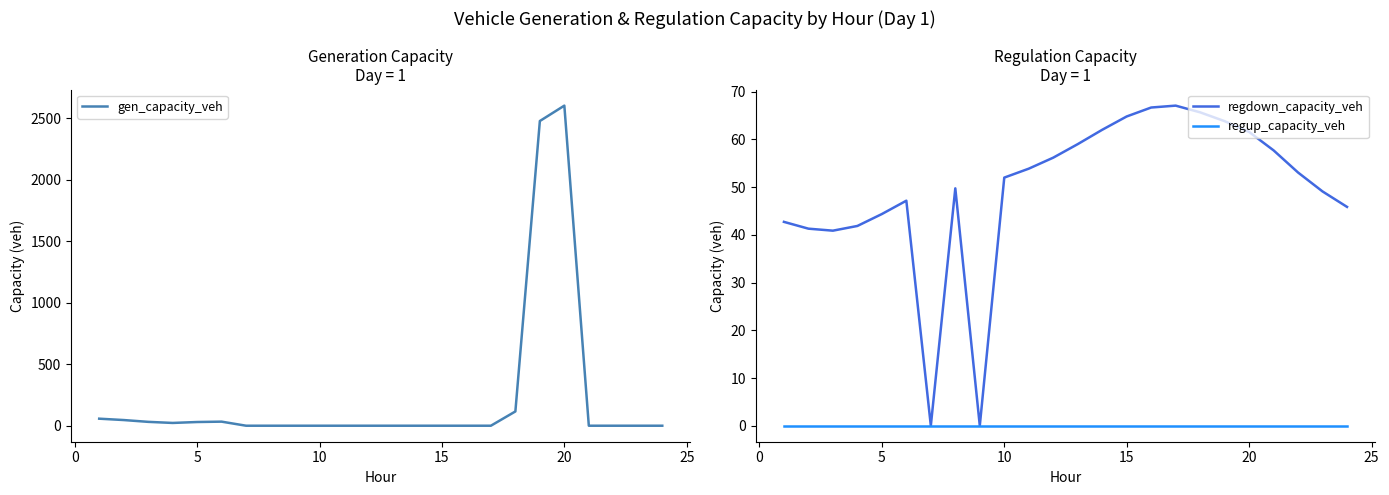

Between 0 and 20, which series saw the biggest shift?

gen_capacity_veh